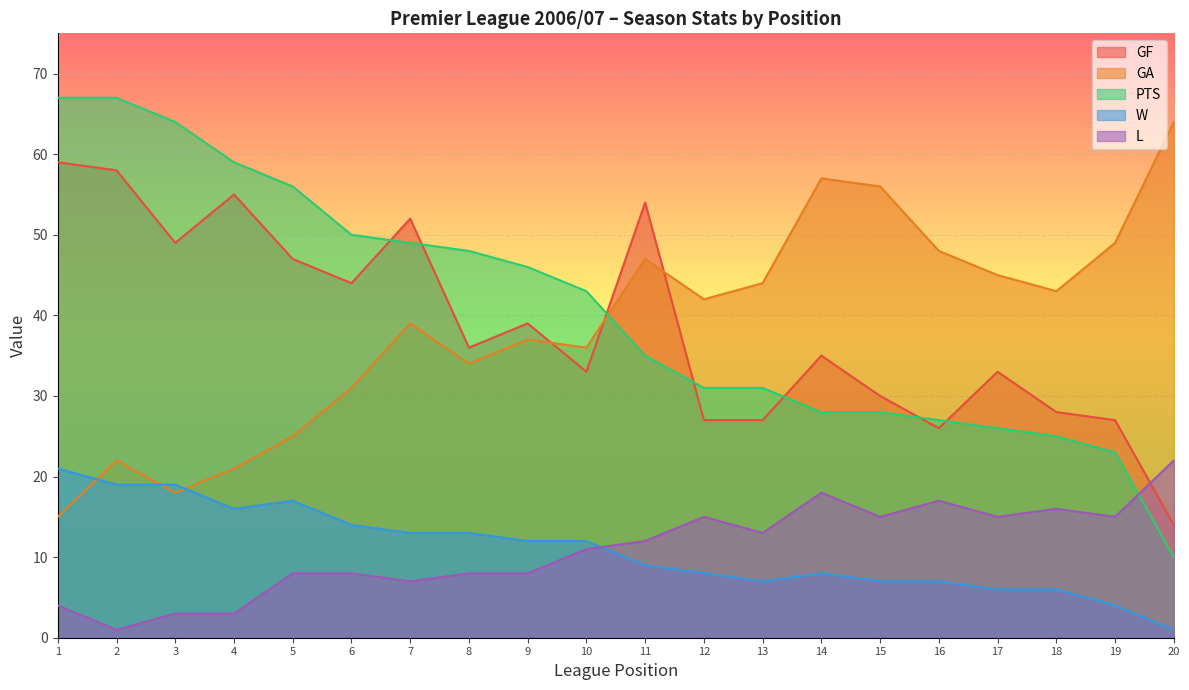

Which series has the largest total across all categories?

PTS